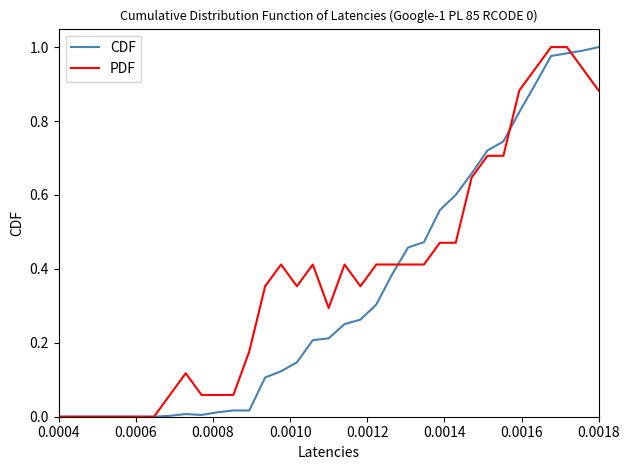

At which category does the chart reach its minimum across all series?

0.0004